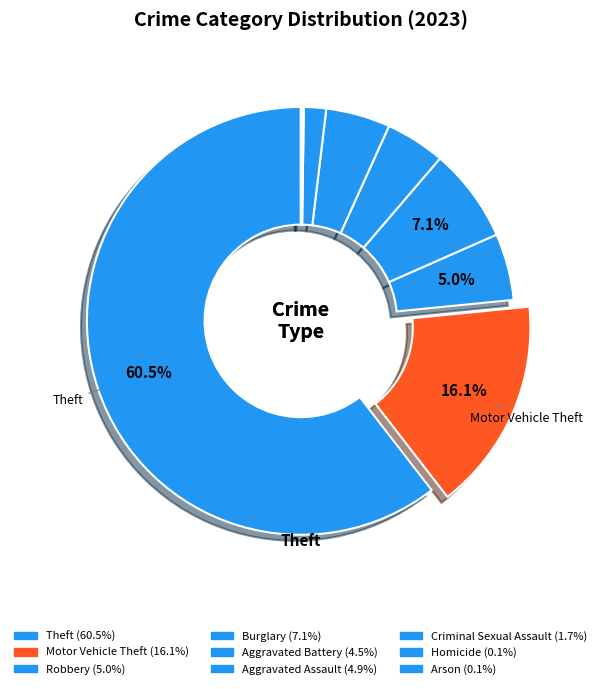

Which category accounts for the majority?

Theft